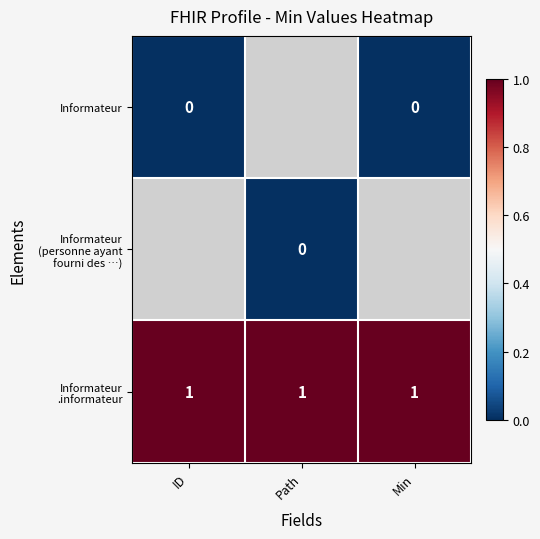

True or false: Informateur .informateur has a value of 0 at Min.

False